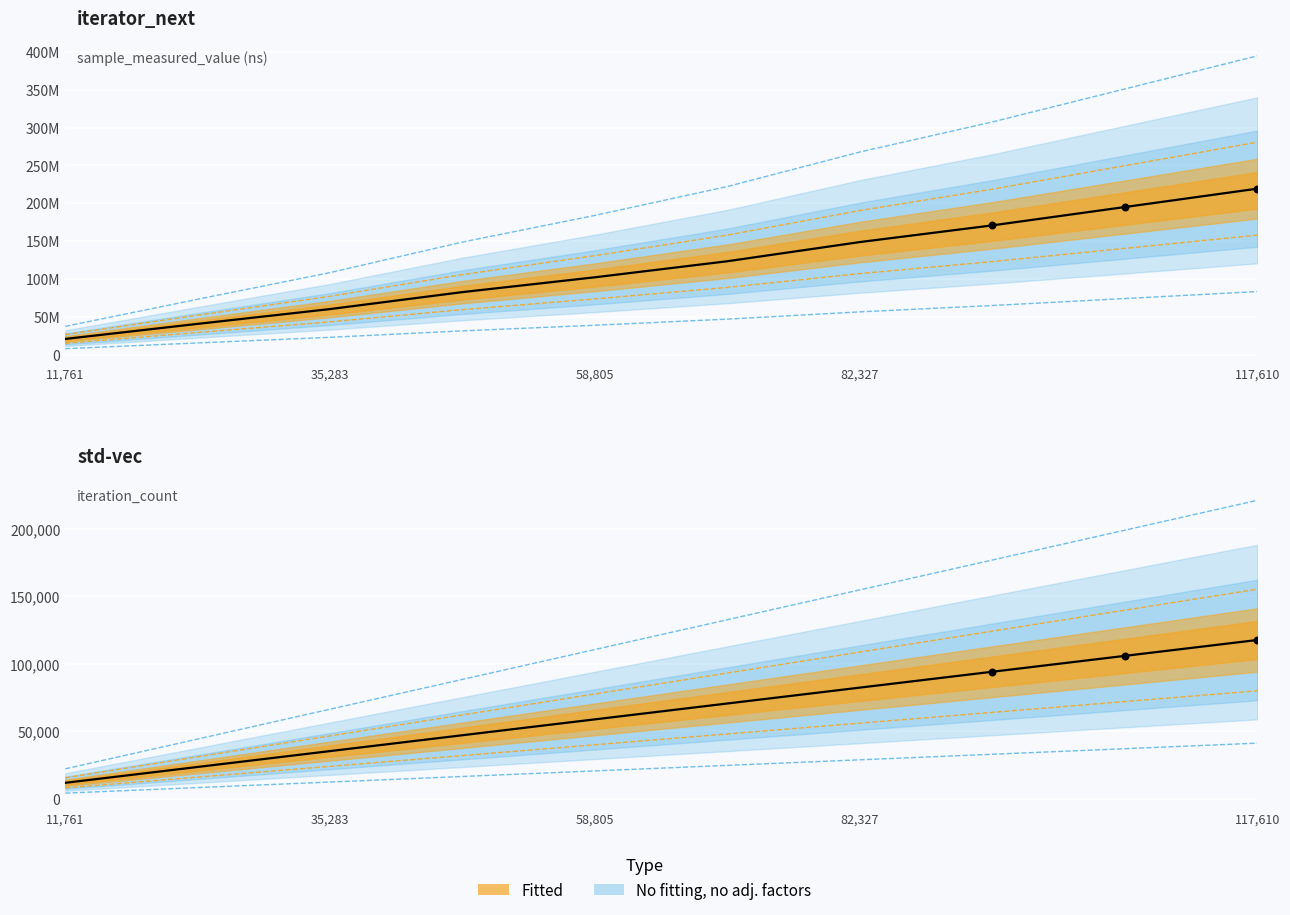

Which series reaches the minimum Y coordinate?

iteration_count